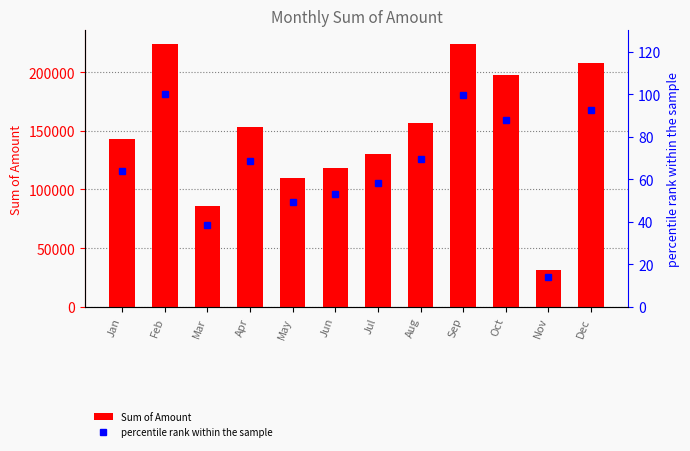

Is it true that Sum of Amount equals 156300 at Aug?

True